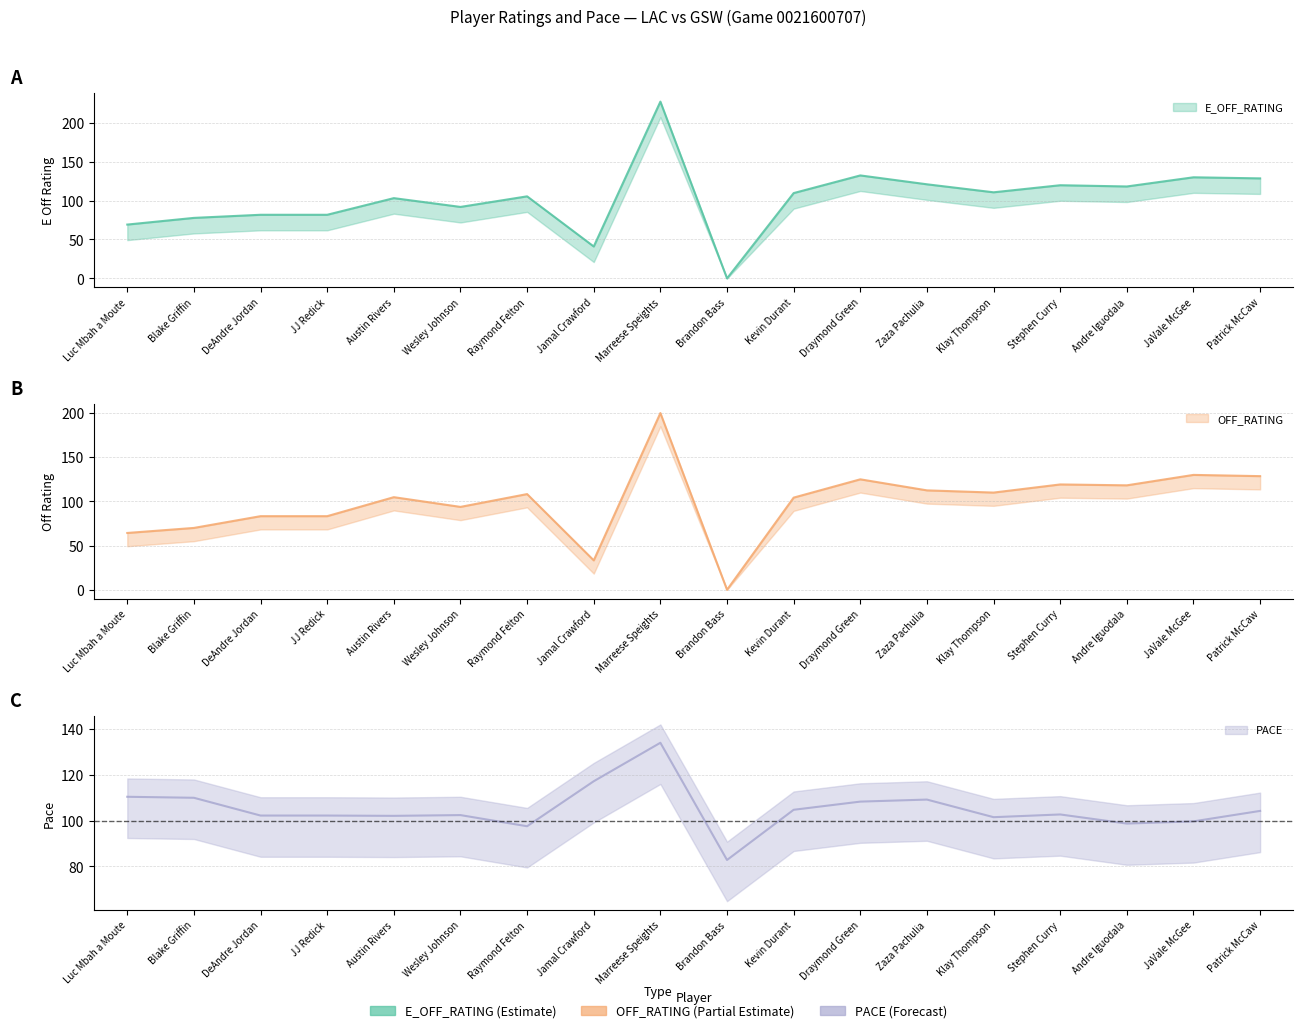

Reading left to right, what are all the values shown in this chart?

E_OFF_RATING: Luc Mbah a Moute=69.2	Blake Griffin=77.8	DeAndre Jordan=81.8	JJ Redick=81.8	Austin Rivers=103.2	Wesley Johnson=91.9	Raymond Felton=105.5	Jamal Crawford=41.0	Marreese Speights=227.3	Brandon Bass=0.0	Kevin Durant=109.7	Draymond Green=132.4	Zaza Pachulia=121.0	Klay Thompson=110.7	Stephen Curry=119.8	Andre Iguodala=118.2	JaVale McGee=130.0	Patrick McCaw=128.6
OFF_RATING: Luc Mbah a Moute=64.3	Blake Griffin=70.0	DeAndre Jordan=83.3	JJ Redick=83.3	Austin Rivers=104.8	Wesley Johnson=93.8	Raymond Felton=108.3	Jamal Crawford=33.3	Marreese Speights=200.0	Brandon Bass=0.0	Kevin Durant=104.3	Draymond Green=125.0	Zaza Pachulia=112.5	Klay Thompson=110.0	Stephen Curry=119.2	Andre Iguodala=118.2	JaVale McGee=130.0	Patrick McCaw=128.6
PACE: Luc Mbah a Moute=110.4	Blake Griffin=109.9	DeAndre Jordan=102.2	JJ Redick=102.2	Austin Rivers=102.0	Wesley Johnson=102.4	Raymond Felton=97.5	Jamal Crawford=117.2	Marreese Speights=133.9	Brandon Bass=82.8	Kevin Durant=104.7	Draymond Green=108.2	Zaza Pachulia=109.1	Klay Thompson=101.5	Stephen Curry=102.6	Andre Iguodala=98.7	JaVale McGee=99.6	Patrick McCaw=104.2